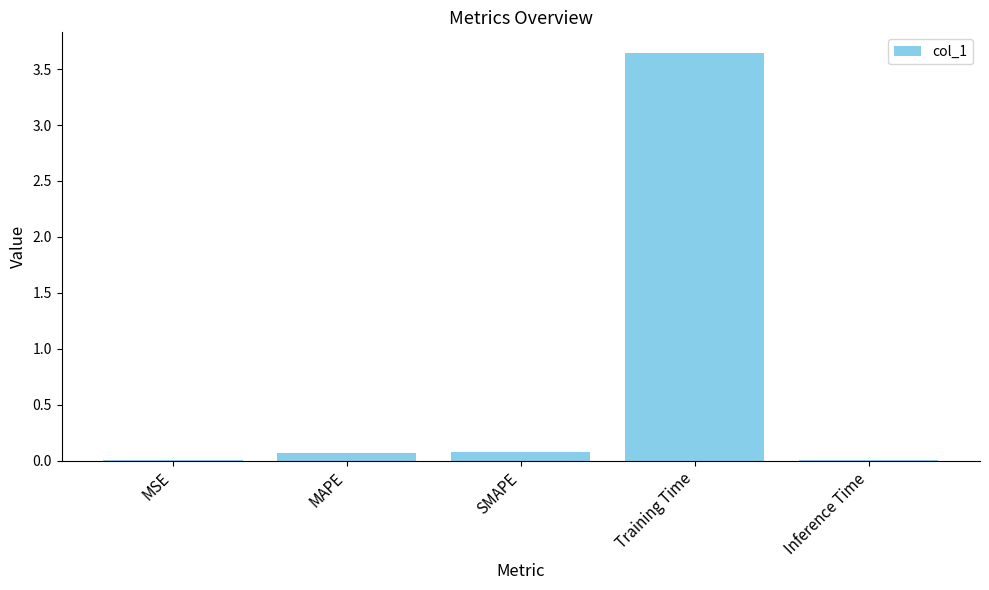

Which category has the highest value across all series?

Training Time